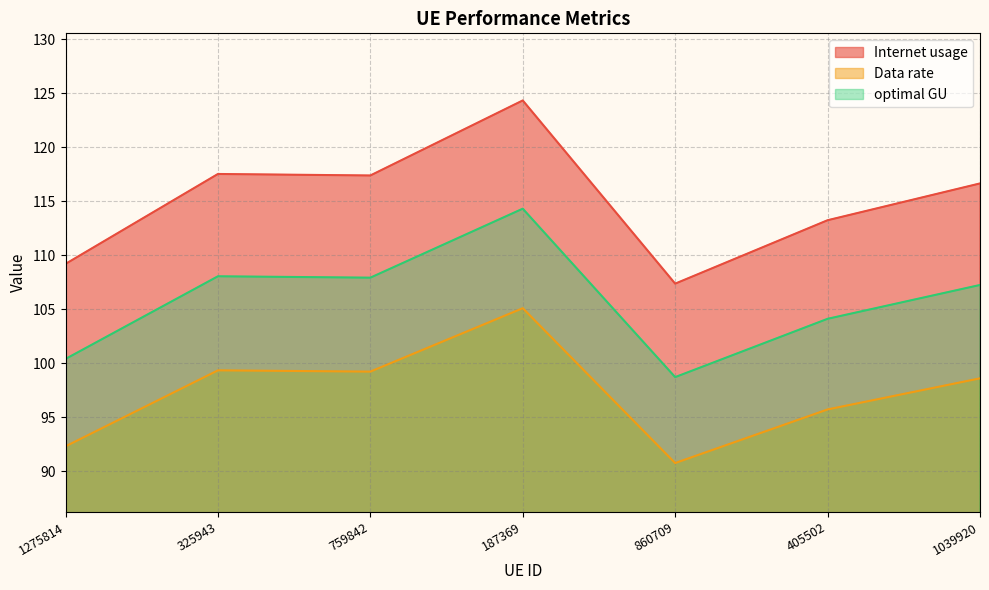

Where is Internet usage nearest to the value 115?

1039920